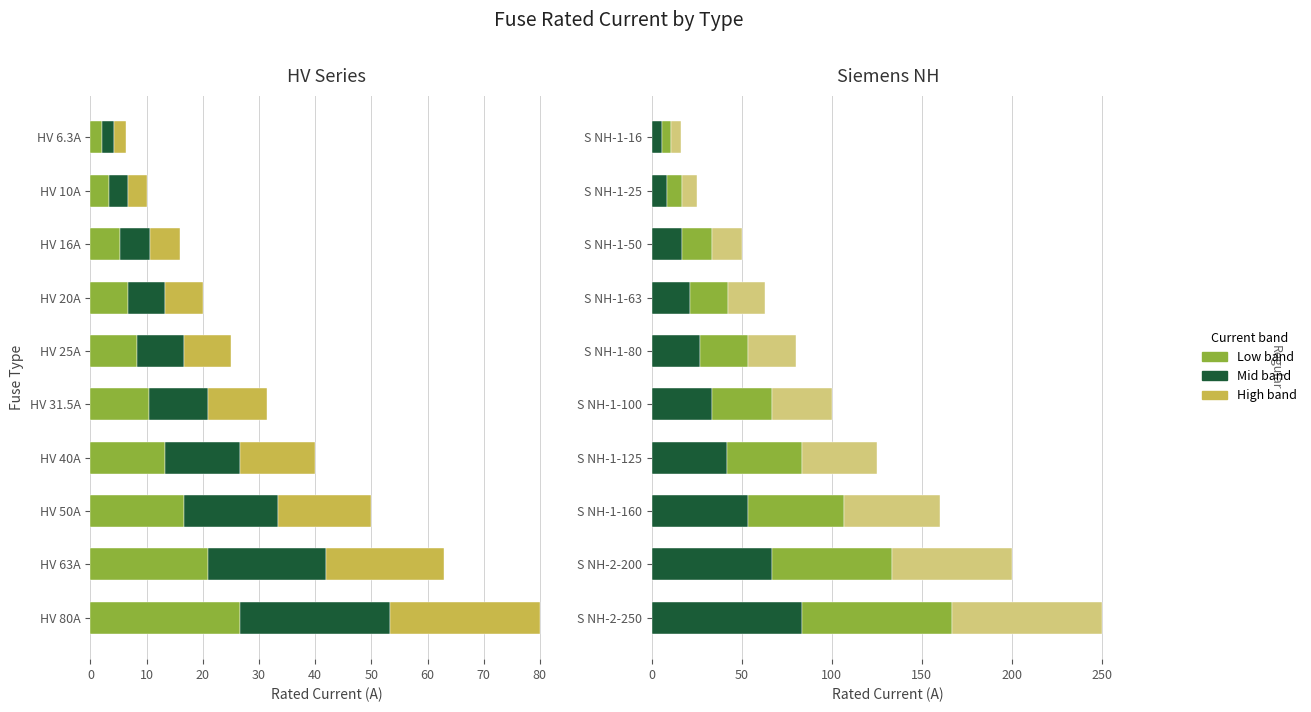

Read the Low band value at S NH-1-100.

33.3